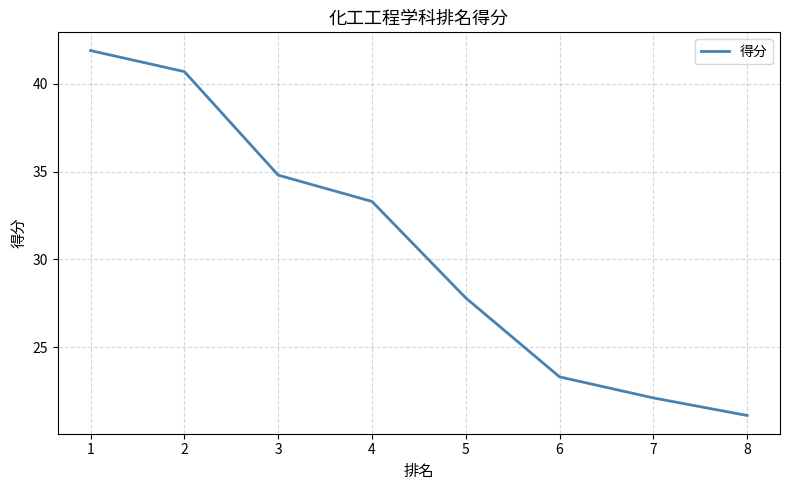

The value at 8 is 21.1. True or false?

True